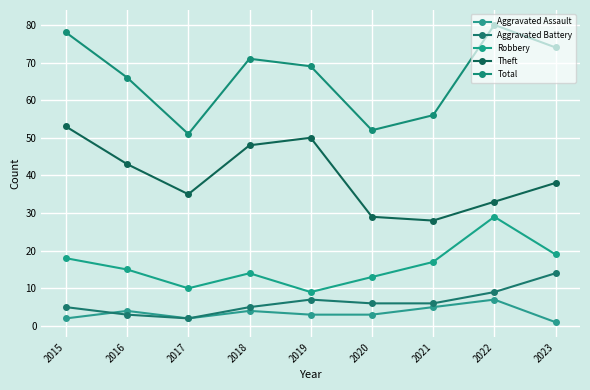

At which label does Aggravated Assault reach its peak?

2022